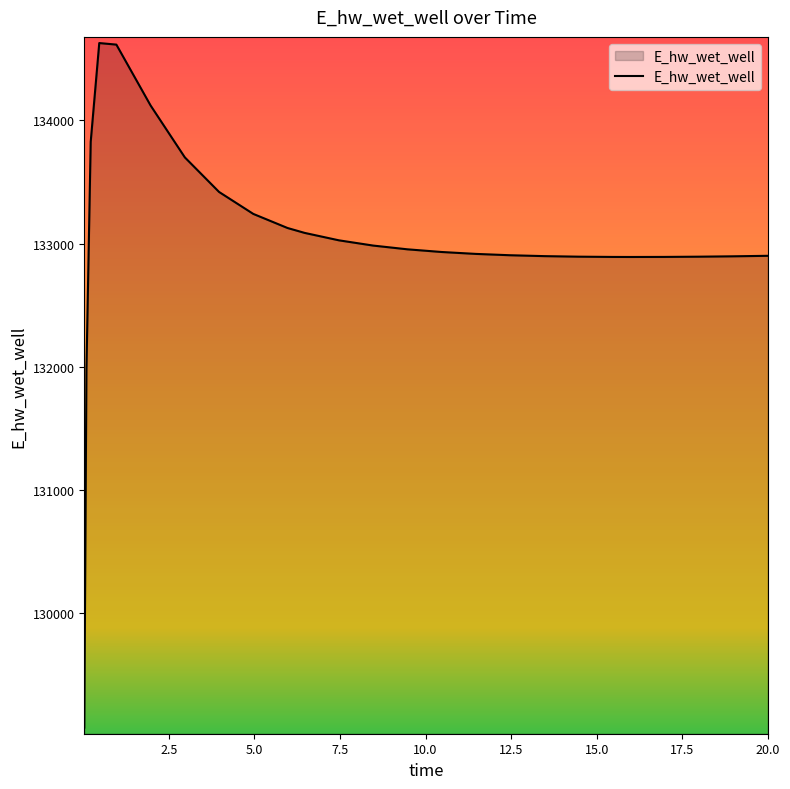

What is the maximum value shown in the chart?

134628.0